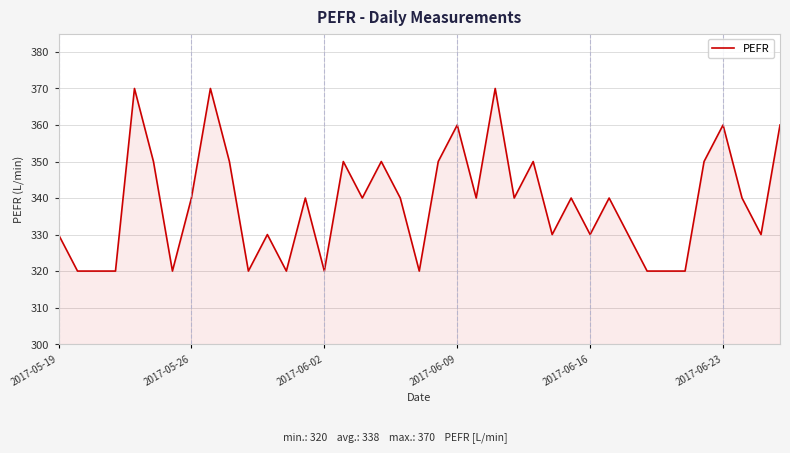

What is the difference between the maximum and minimum values?

50